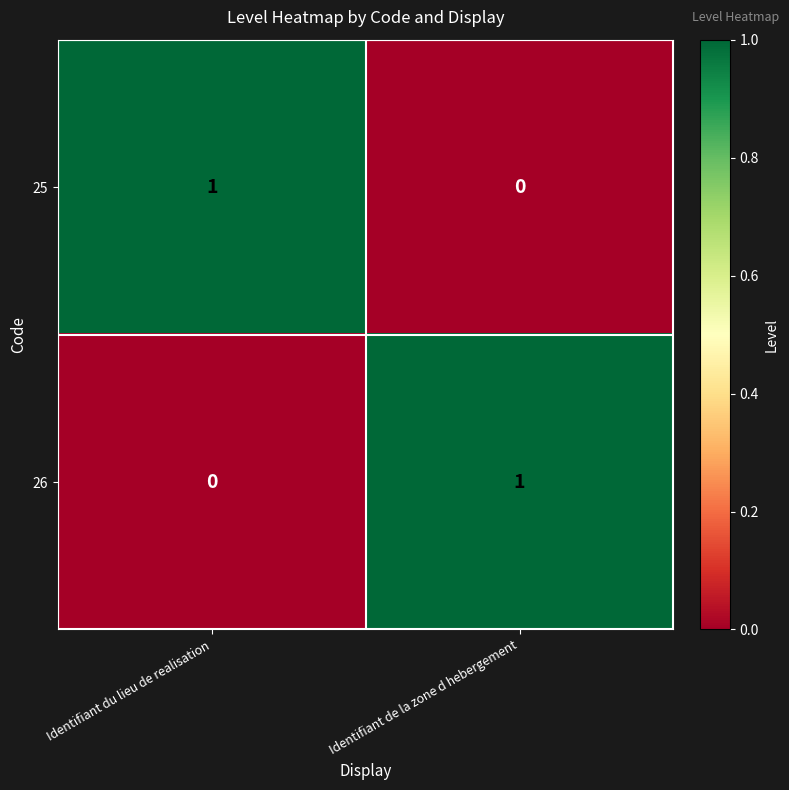

At which label is 26 closest to 0?

Identifiant du lieu de realisation